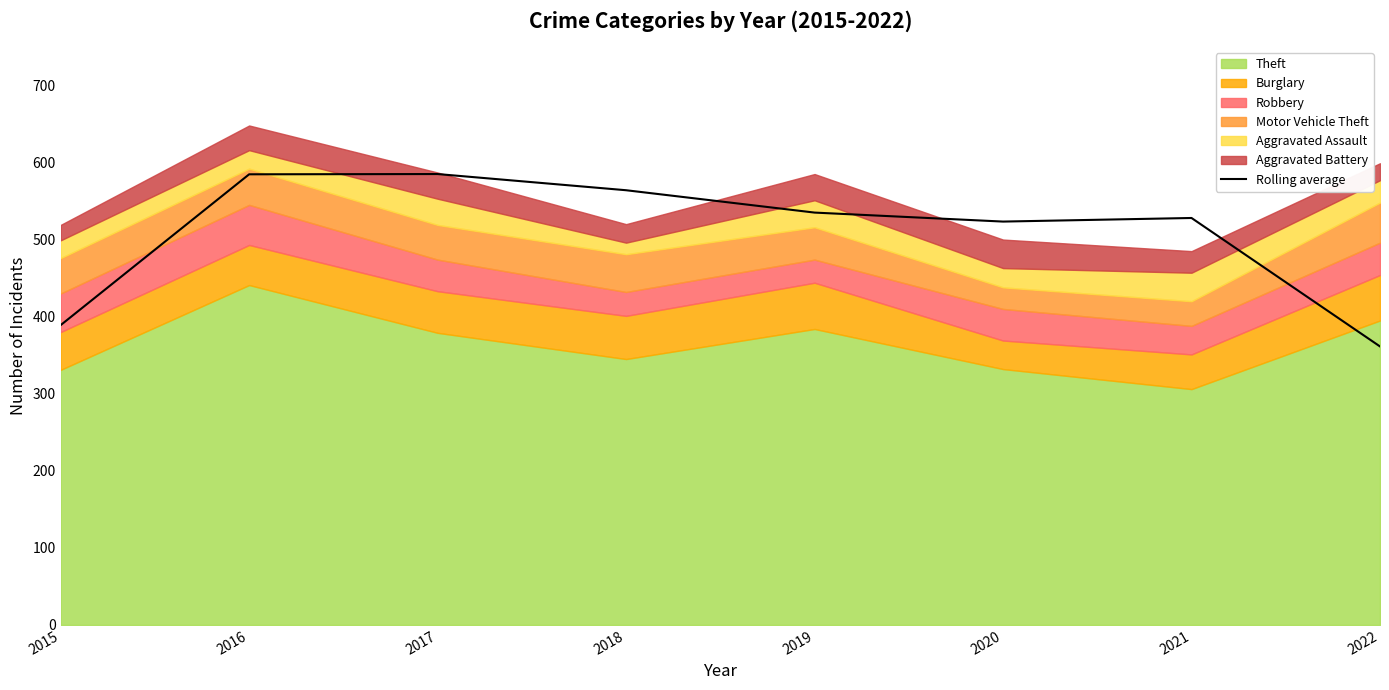

How many points are lower than both their immediate neighbors (excluding endpoints)?

1